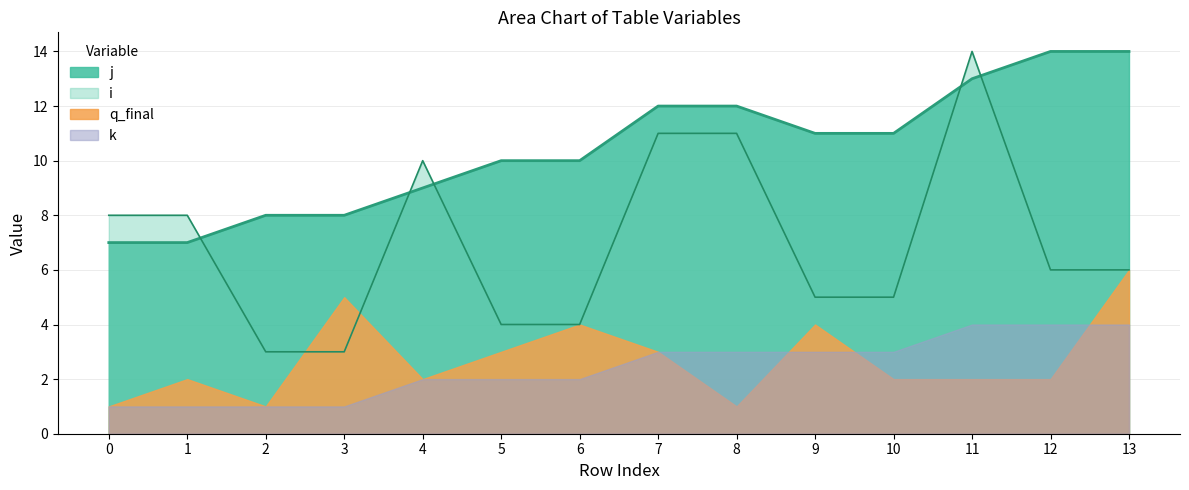

What is the average value of the j series?

10